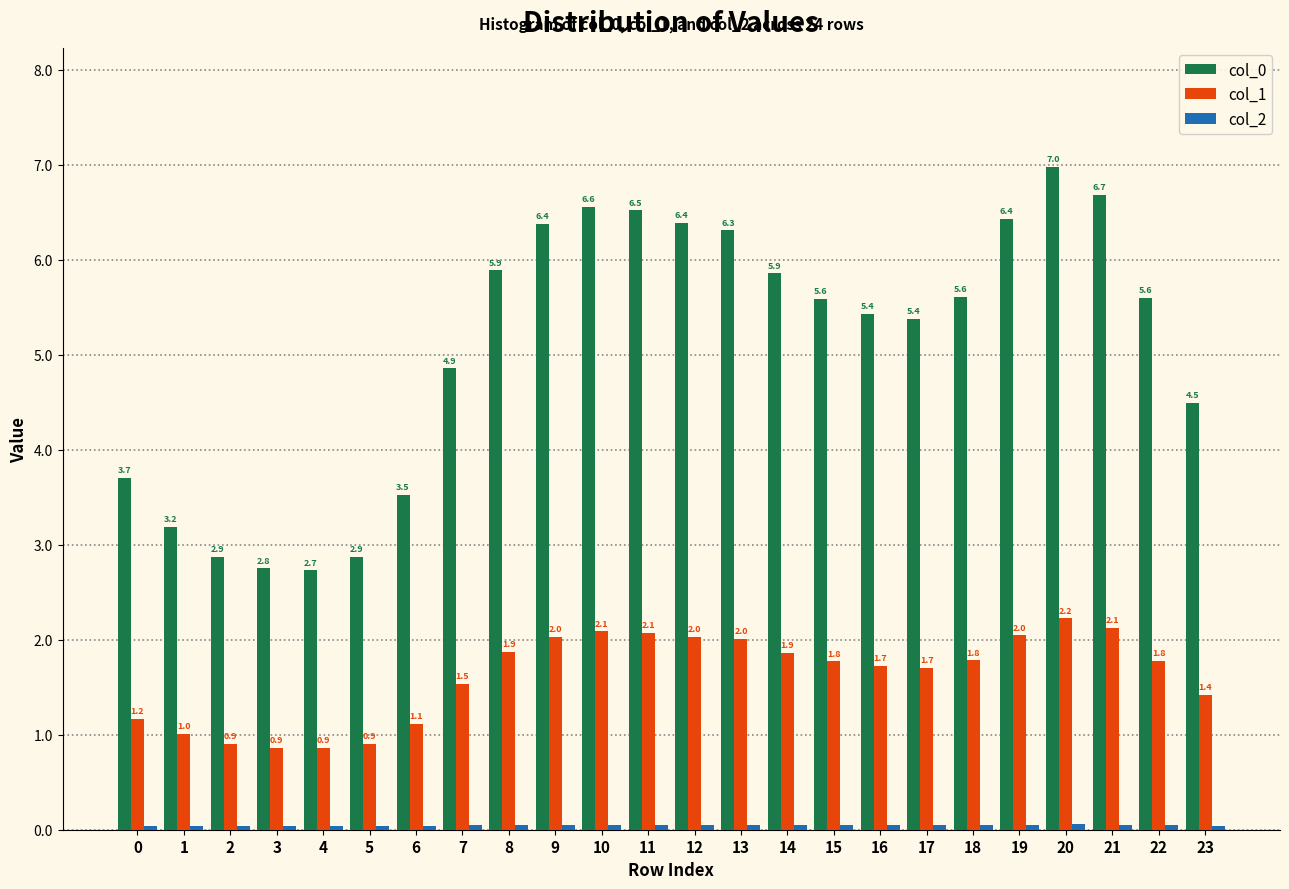

What is the sum of the col_1 values at 17 and 8?

3.6